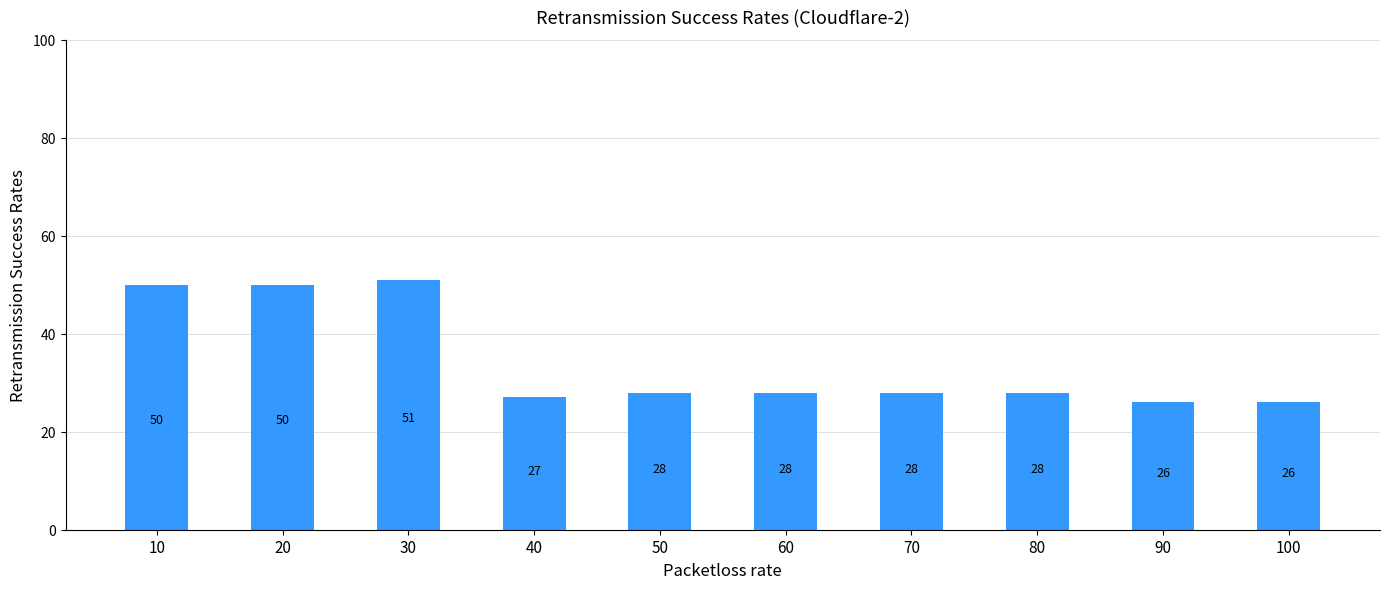

At which label does the data first exceed 28?

10